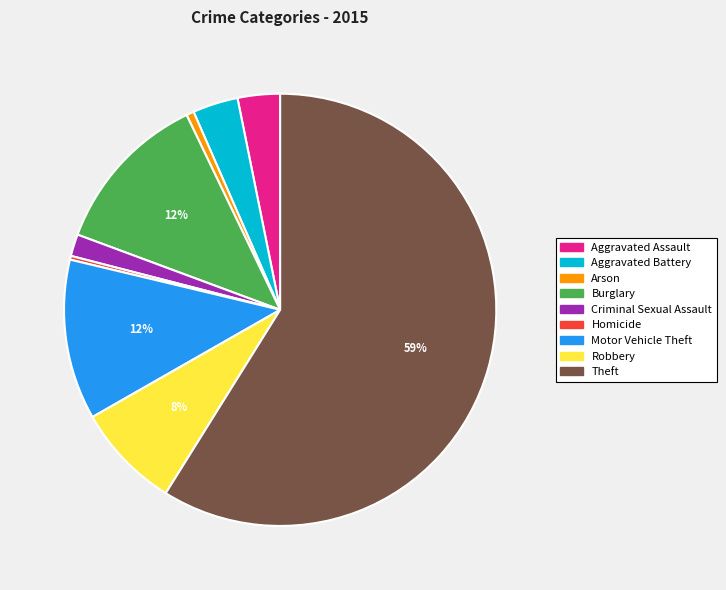

Approximately how many times larger is the value at Robbery compared to Theft?

0.1